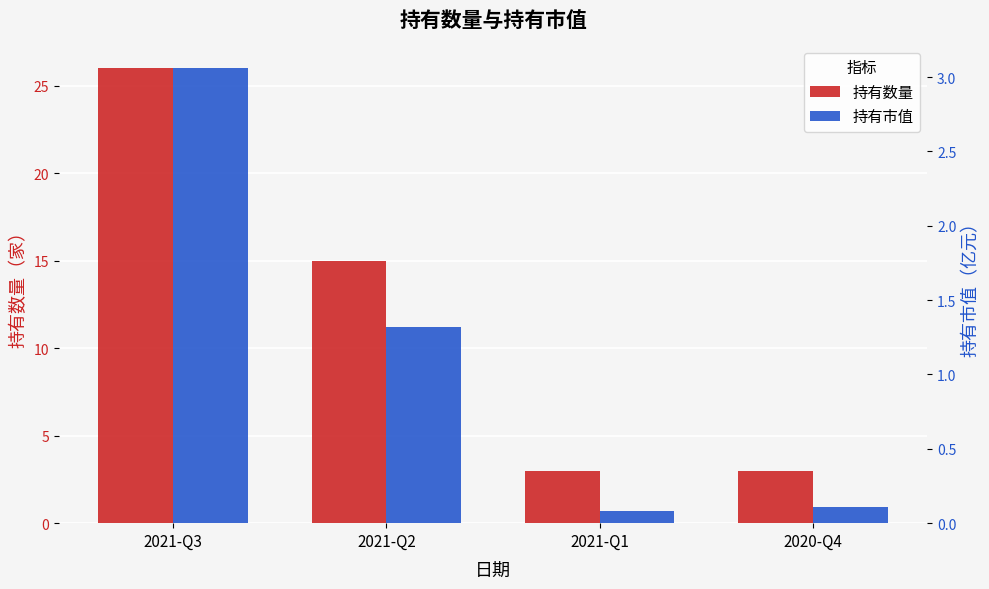

What is the sum of all 持有市值 values?

4.6